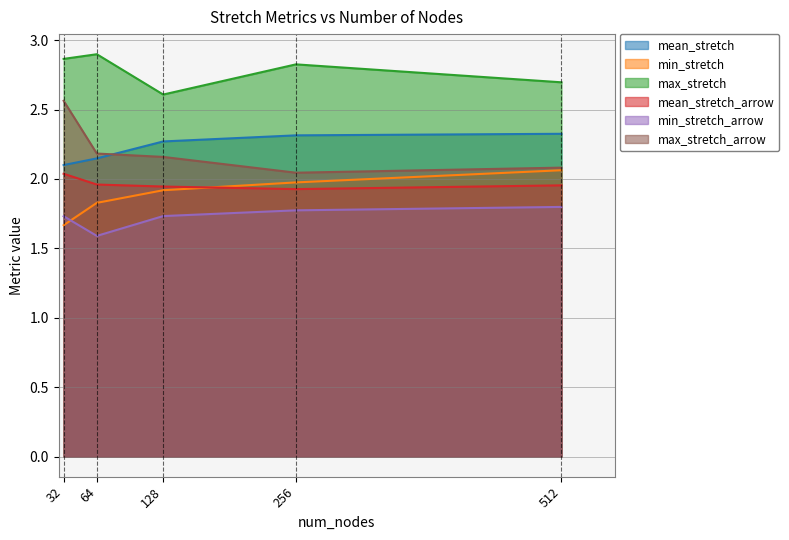

Reading left to right, list all the values displayed in this chart.

mean_stretch: 2.1	2.1	2.3	2.3	2.3
min_stretch: 1.7	1.8	1.9	2.0	2.1
max_stretch: 2.9	2.9	2.6	2.8	2.7
mean_stretch_arrow: 2.0	2.0	1.9	1.9	2.0
min_stretch_arrow: 1.7	1.6	1.7	1.8	1.8
max_stretch_arrow: 2.6	2.2	2.2	2.0	2.1